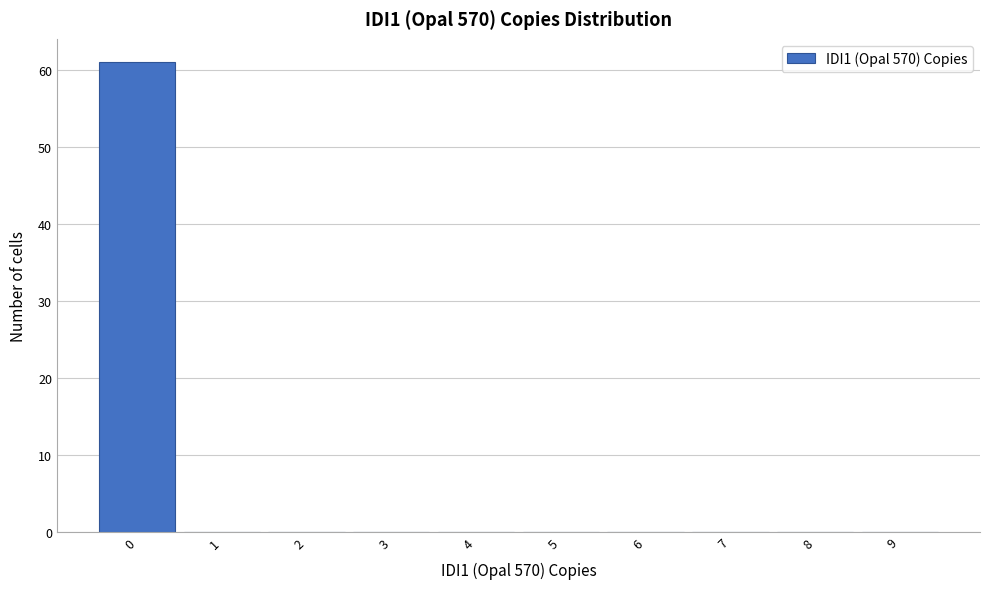

Reading left to right, transcribe this chart: for each bar, give the range it covers on the x-axis and its height. The values are not printed on the chart, so give them approximately, as read against the axis.

-0.5 to 0.5: 61
0.5 to 1.5: 0
1.5 to 2.5: 0
2.5 to 3.5: 0
3.5 to 4.5: 0
4.5 to 5.5: 0
5.5 to 6.5: 0
6.5 to 7.5: 0
7.5 to 8.5: 0
8.5 to 9.5: 0